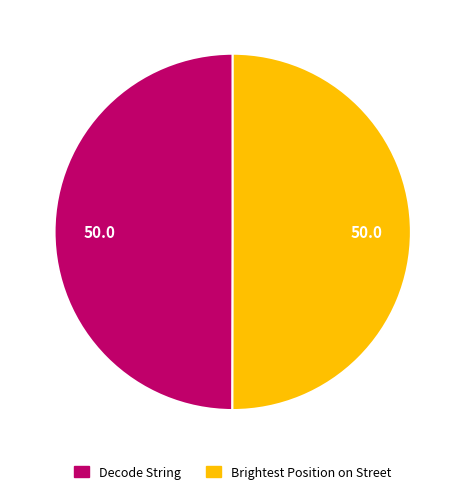

Is it true that Decode String is 58% of the pie?

False